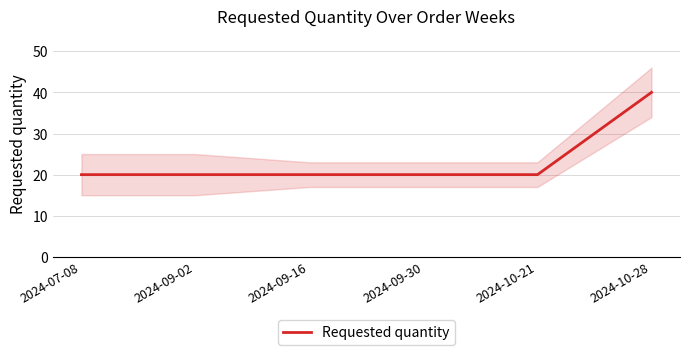

Reading left to right, transcribe all the data shown in this chart.

2024-07-08=20	2024-09-02=20	2024-09-16=20	2024-09-30=20	2024-10-21=20	2024-10-28=40